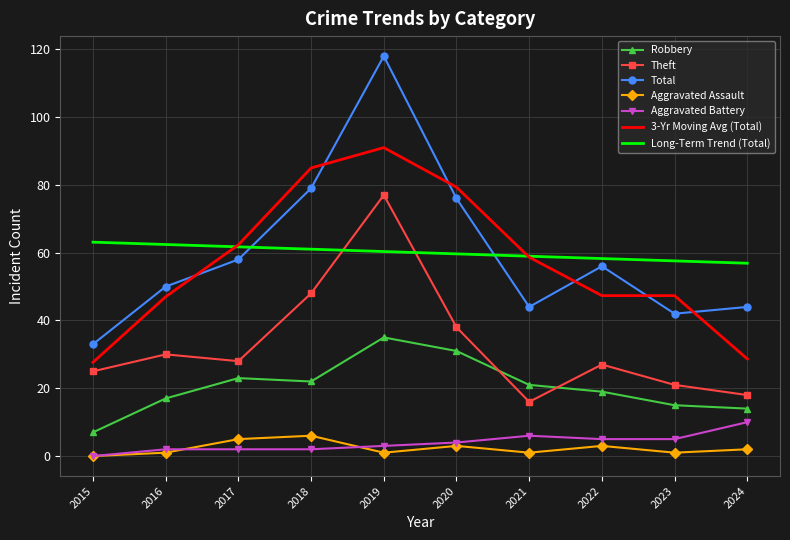

True or false: Long-Term Trend (Total) and Theft cross at least once.

True